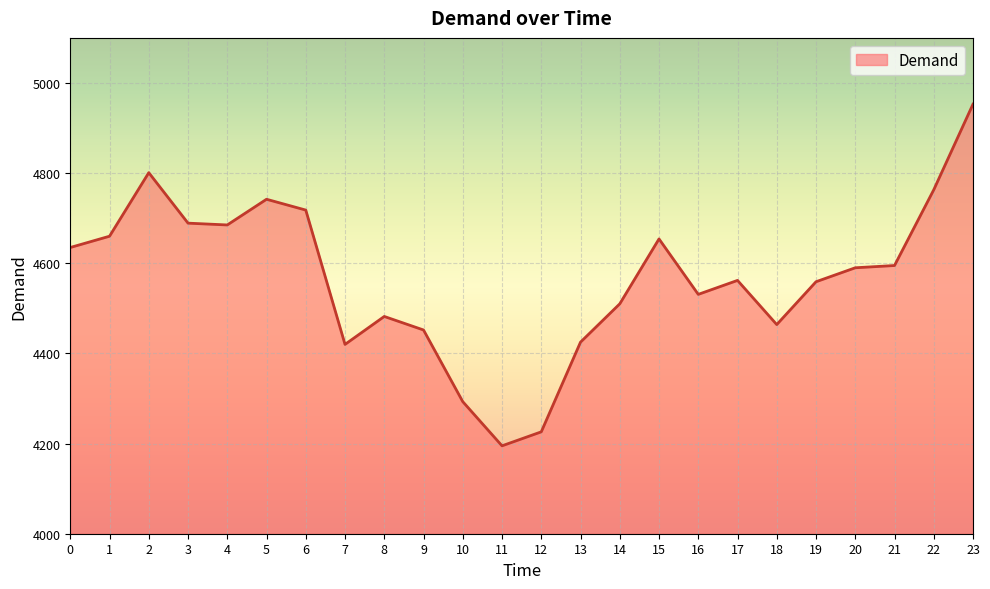

Is it true that the value at 3 is 6114?

False